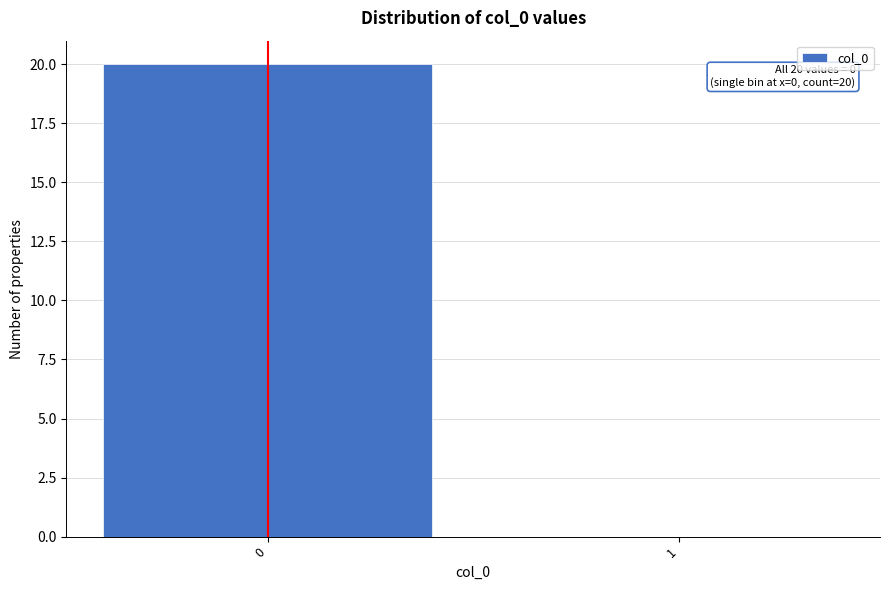

Reading left to right, transcribe all the data shown in this chart.

0=20	1=0